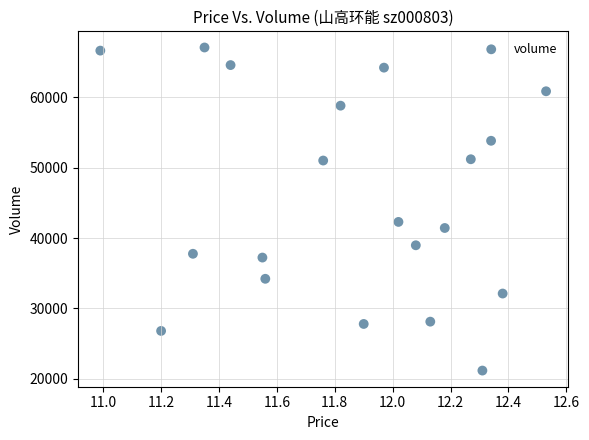

What Y value in the scatter plot is closest to 44121?

42289